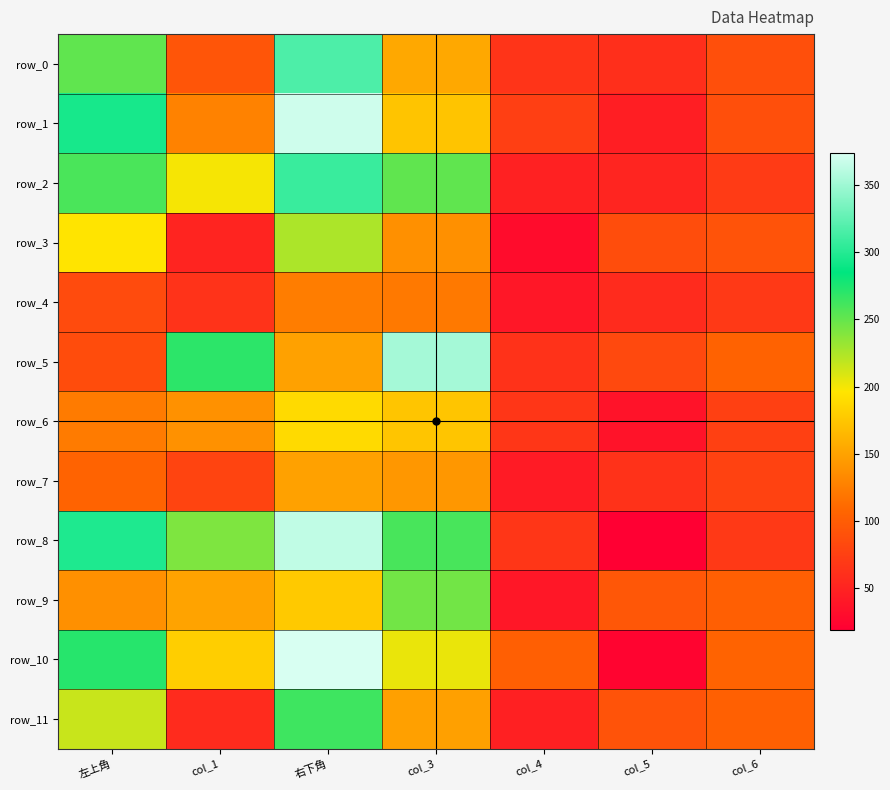

What is the total value across all series at col_4?

686.9